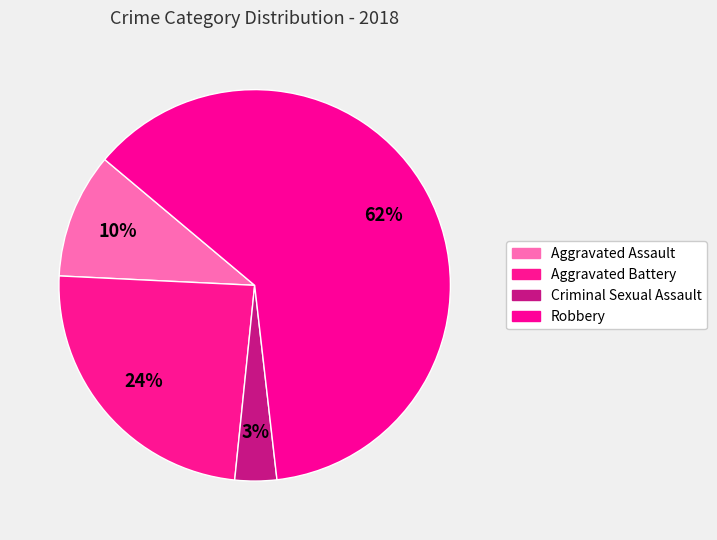

Count the number of slices in the pie.

4